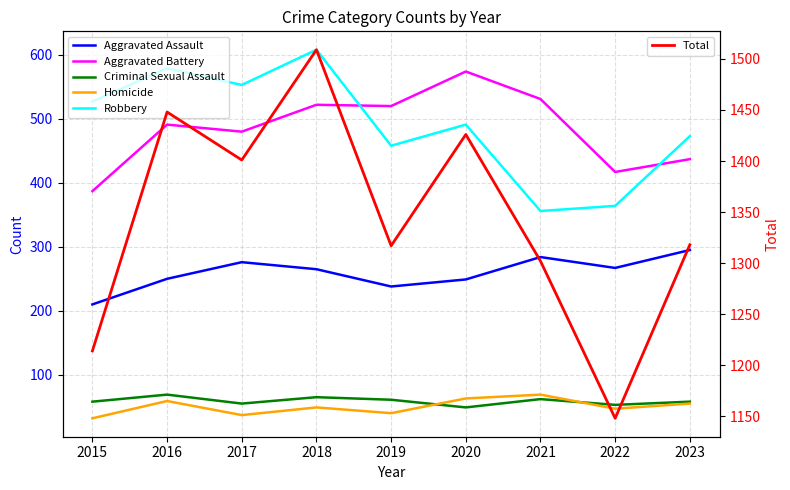

What is the average value of the Aggravated Assault series?

259